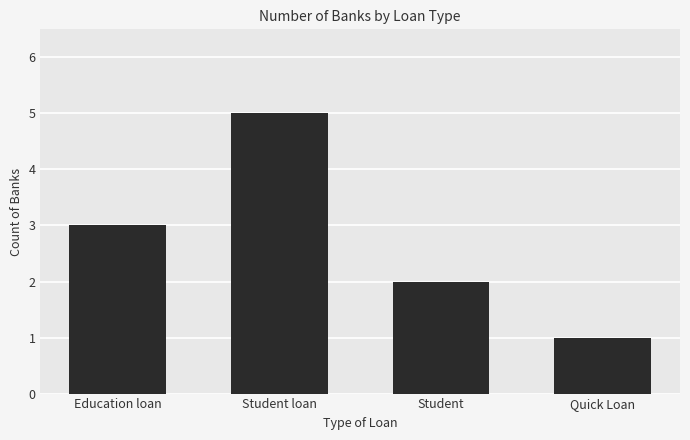

How many series are shown in this chart?

1